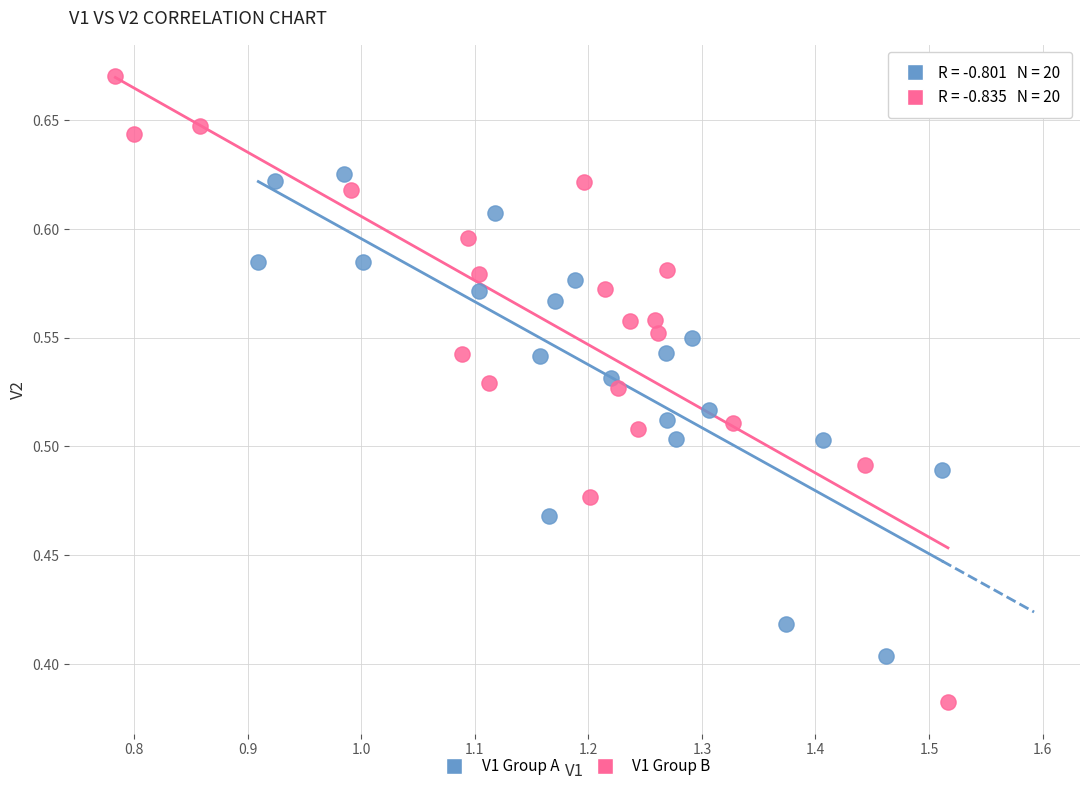

Which series has the widest spread of Y values?

V1 Group B